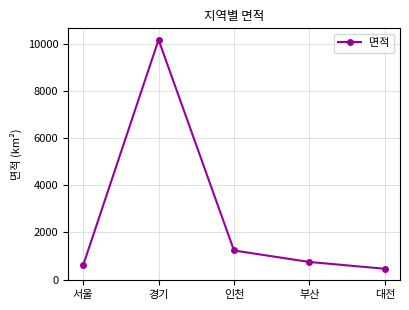

What is the smallest value displayed?

459.1